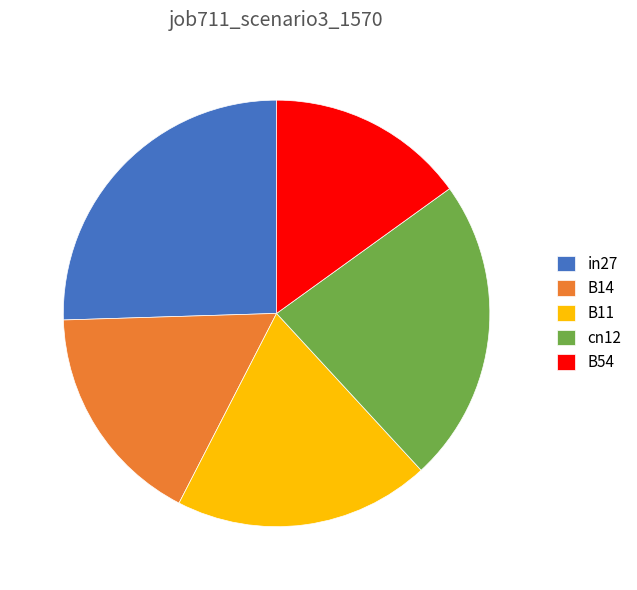

Which has a higher value, B14 or in27?

in27